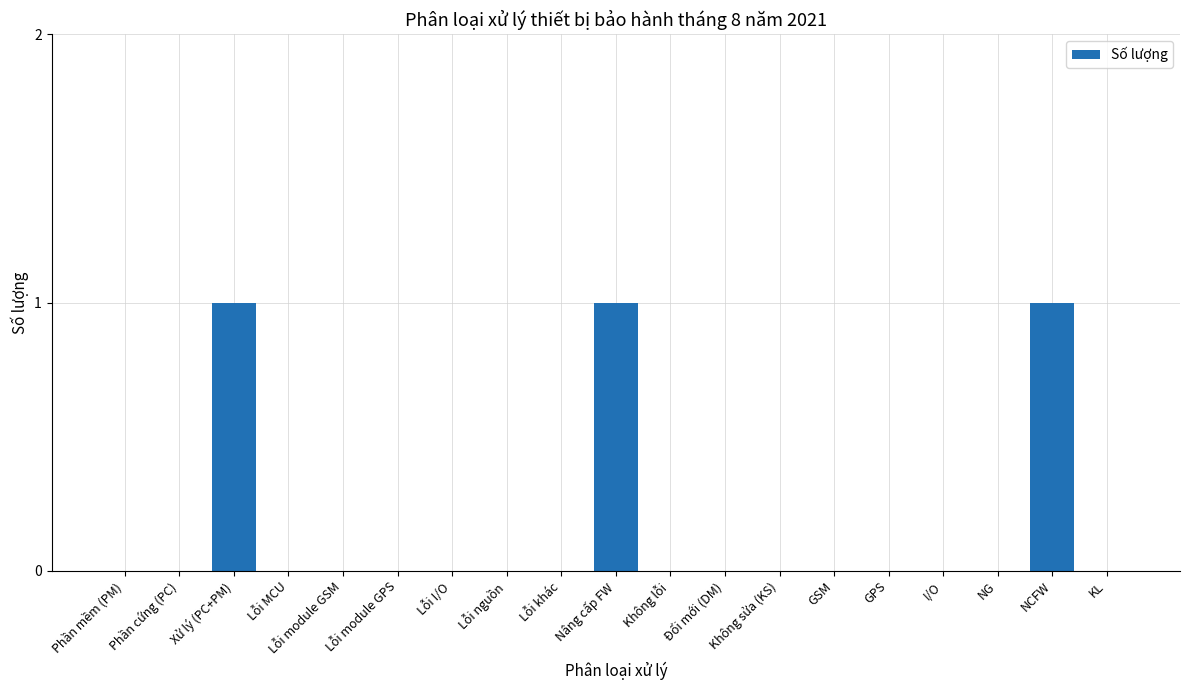

The chart shows a value of -1 at Lỗi nguồn. True or false?

False